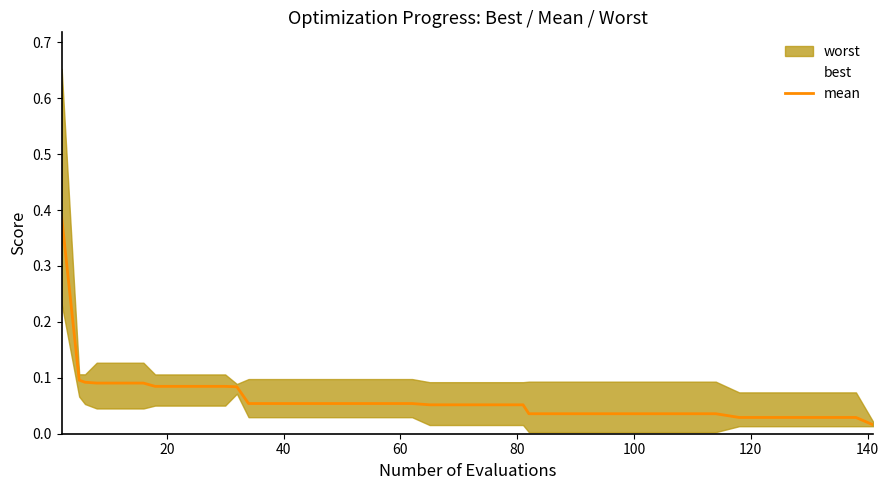

Reading left to right, transcribe all the data shown in this chart.

0.4	0.1	0.1	0.1	0.1	0.1	0.1	0.1	0.1	0.1	0.1	0.1	0.1	0.1	0.1	0.1	0.1	0.1	0.1	0.1	0.1	0.1	0.1	0.1	0.0	0.0	0.0	0.0	0.0	0.0	0.0	0.0	0.0	0.0	0.0	0.0	0.0	0.0	0.0	0.0